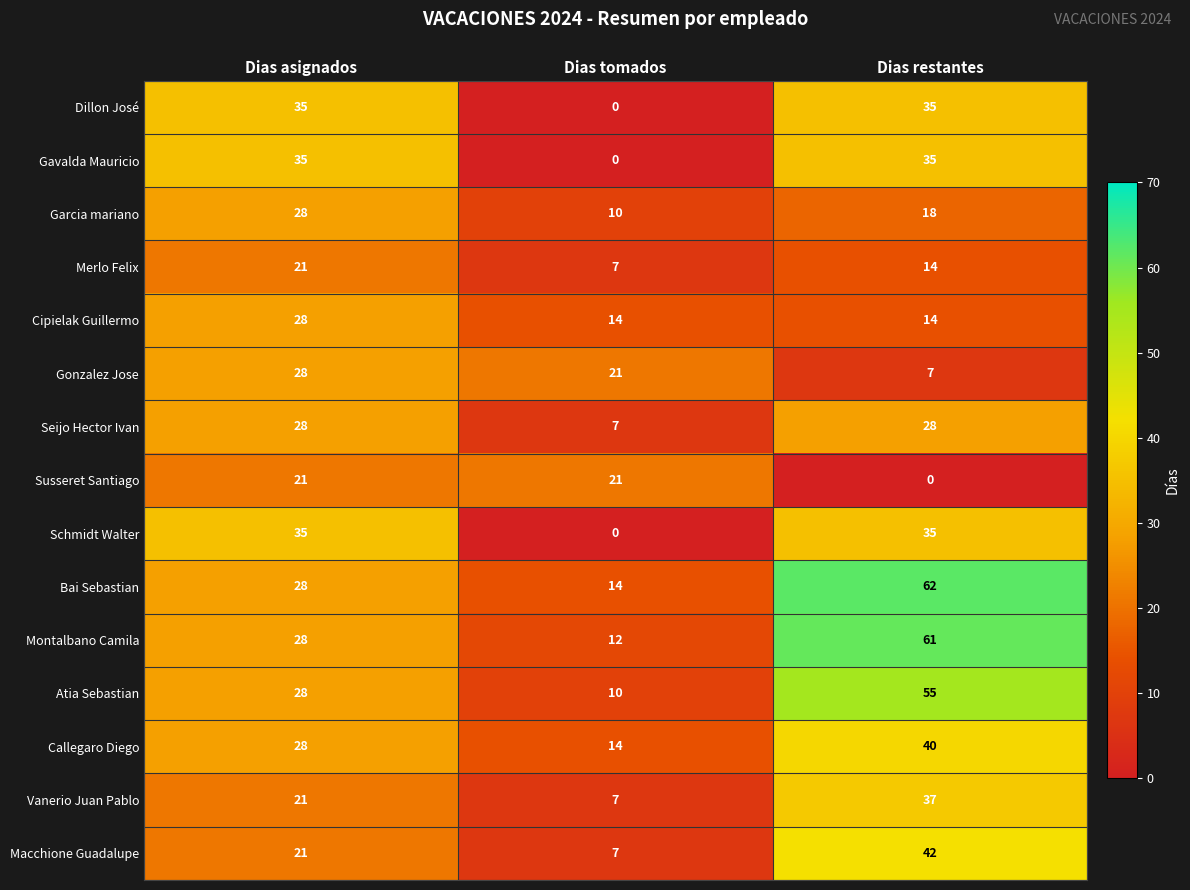

Where is Susseret Santiago nearest to the value 10?

Dias restantes